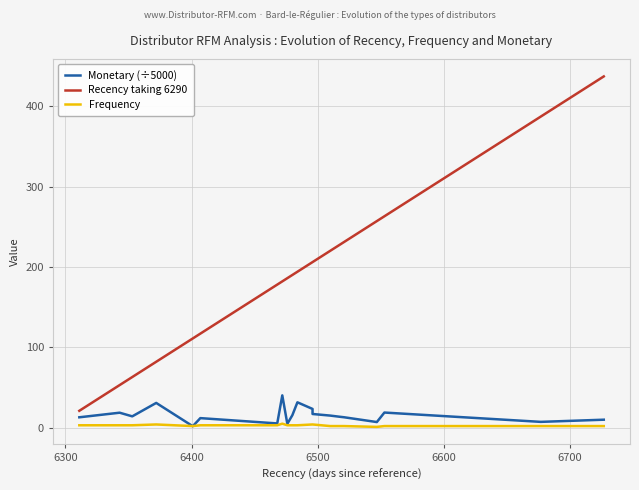

How many lines are shown in the chart?

3